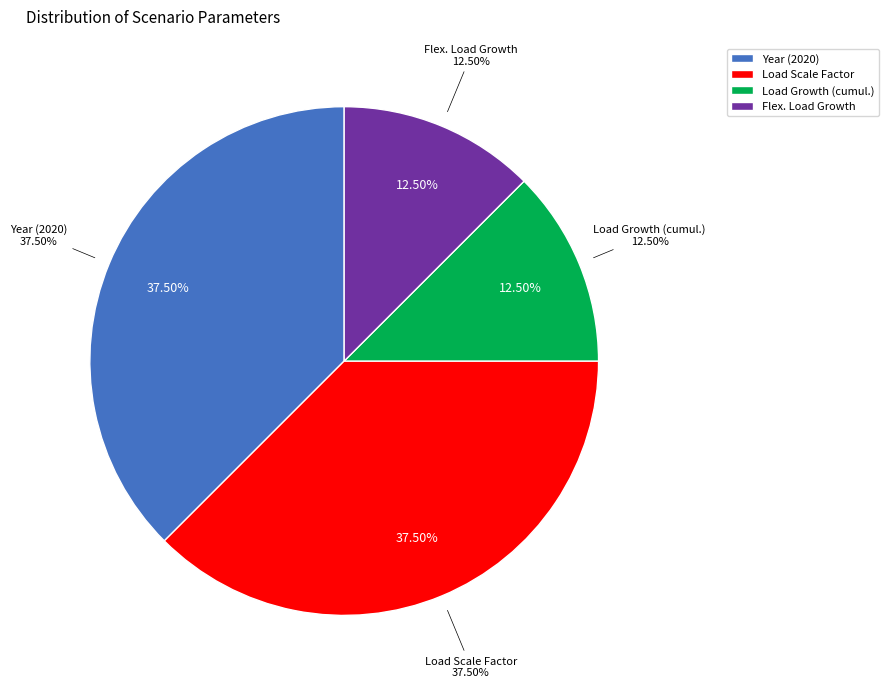

To the nearest percent, what is the average slice percentage?

25%